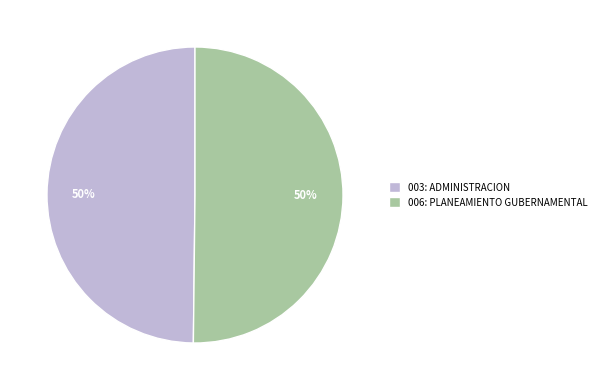

The 003: ADMINISTRACION slice represents 42% of the pie. True or false?

False